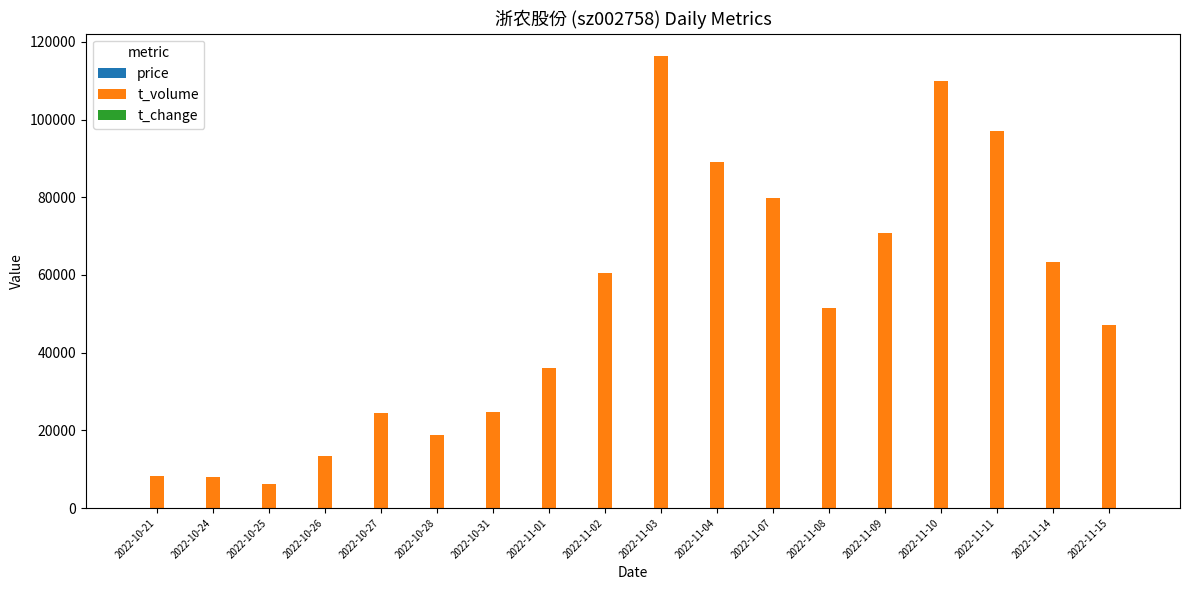

At which category is the sum across all series the highest?

2022-11-03